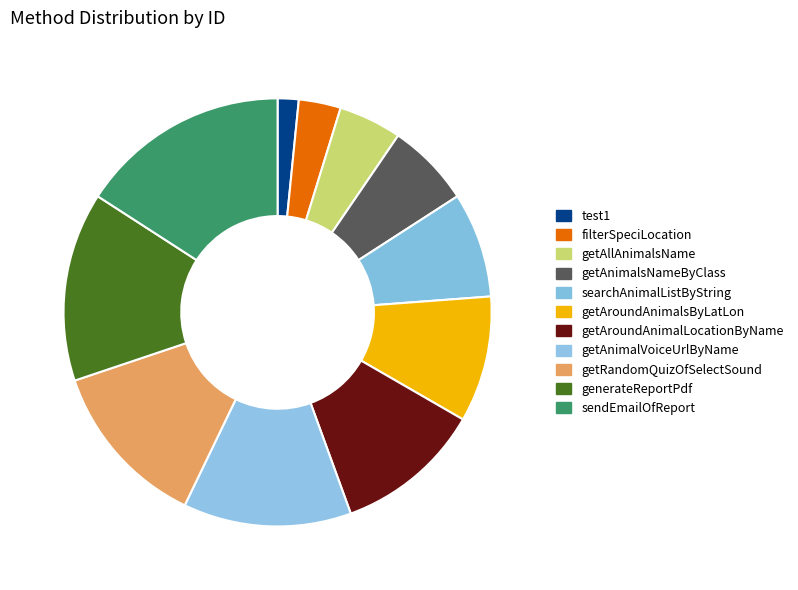

What is the smallest slice in the pie chart?

test1